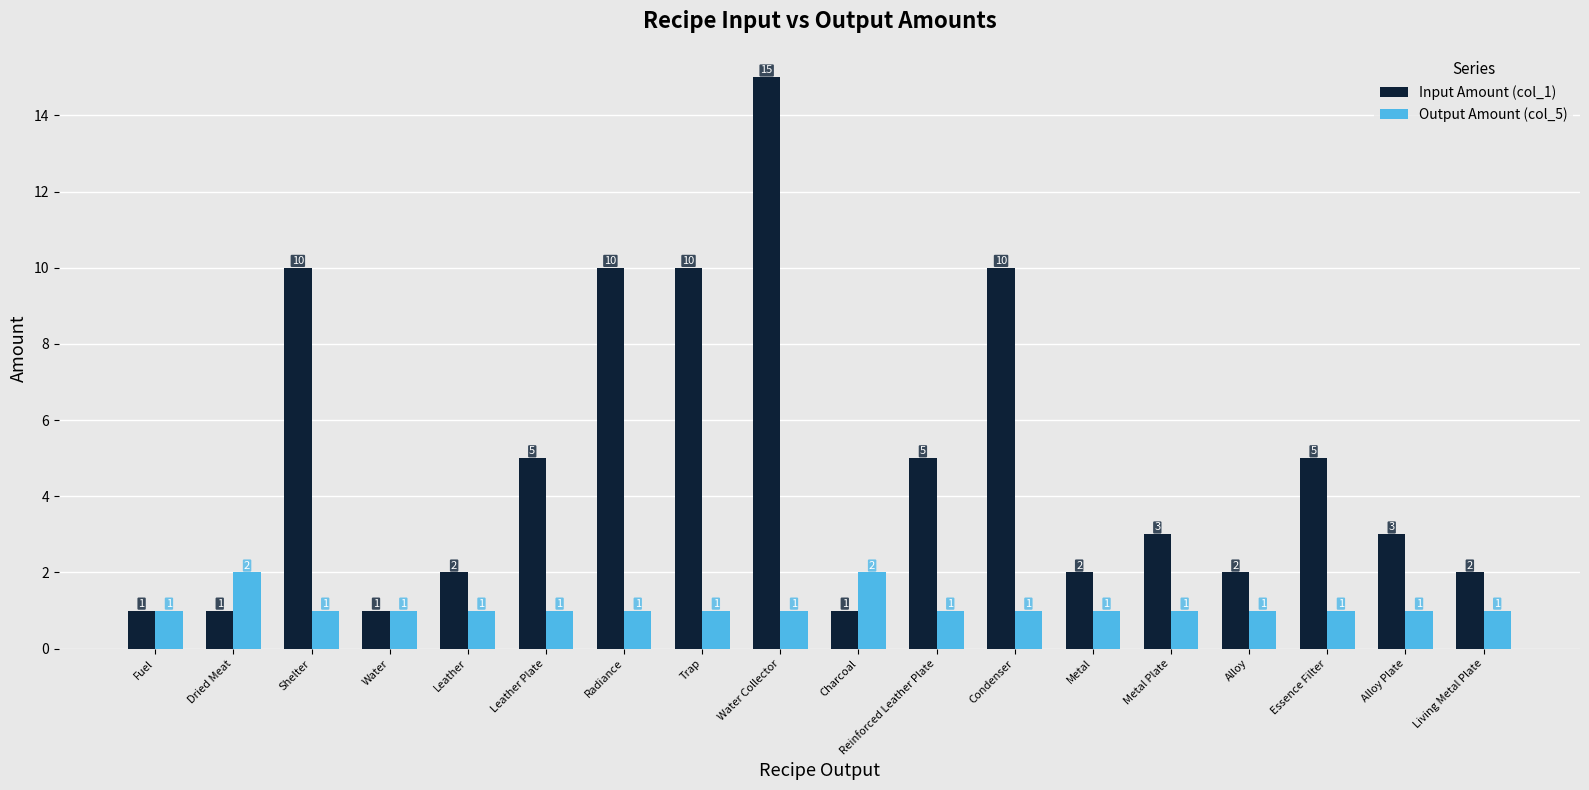

At which category is the sum across all series the highest?

Water Collector